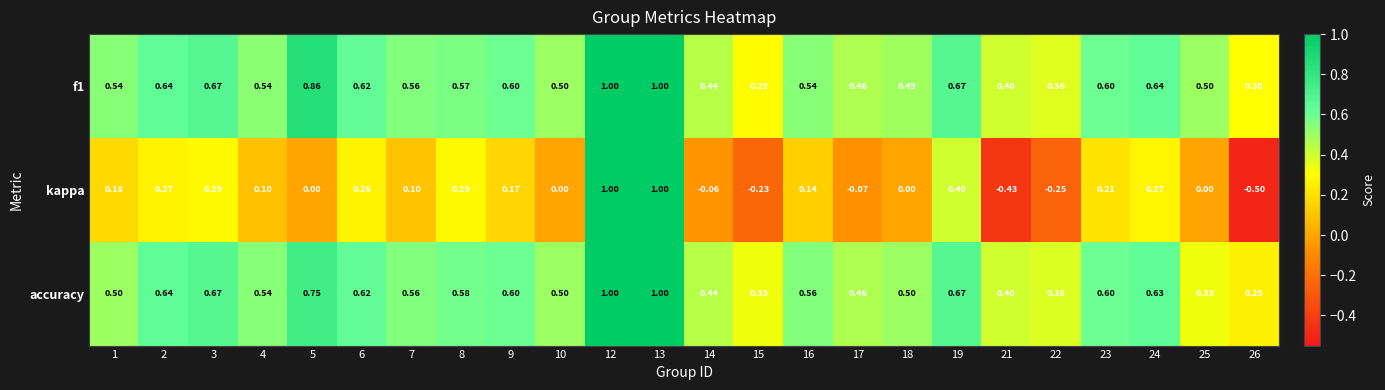

Count the number of categories in the chart.

24